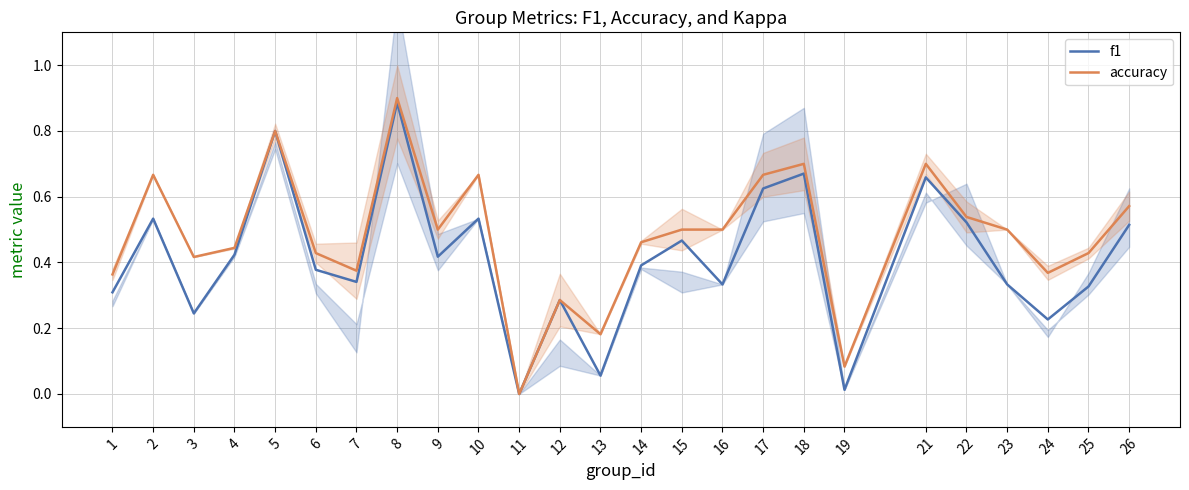

At which category does accuracy reach its first local valley?

3